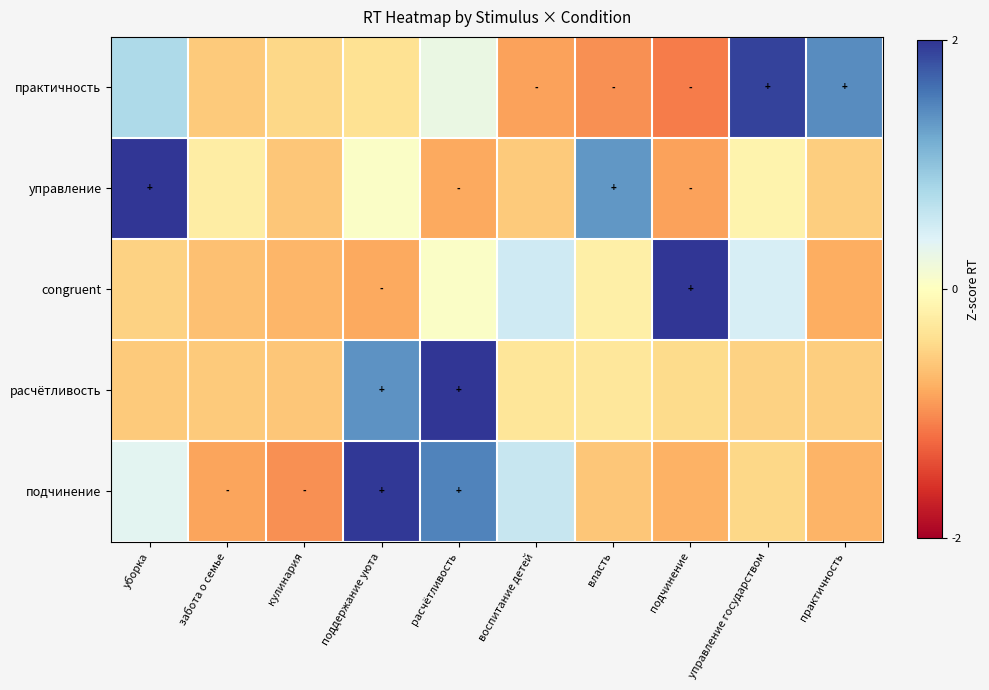

Between расчётливость and власть, which series saw the biggest shift?

расчётливость